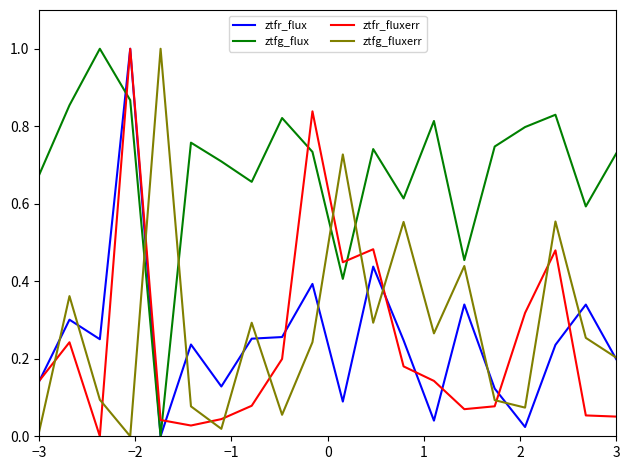

What is the highest value of the ztfr_flux series?

1.0